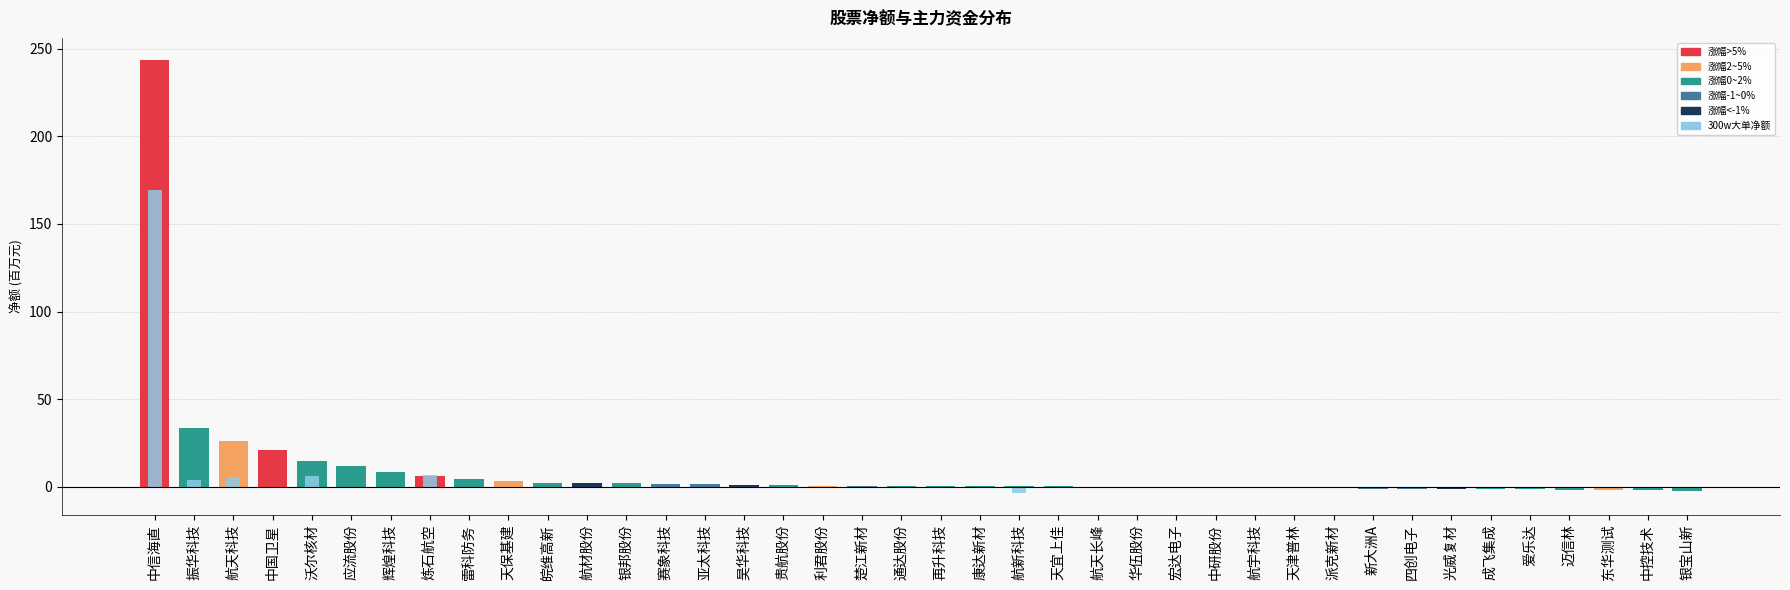

What is the sum of all 300w大单净额(百万) values?

188.3